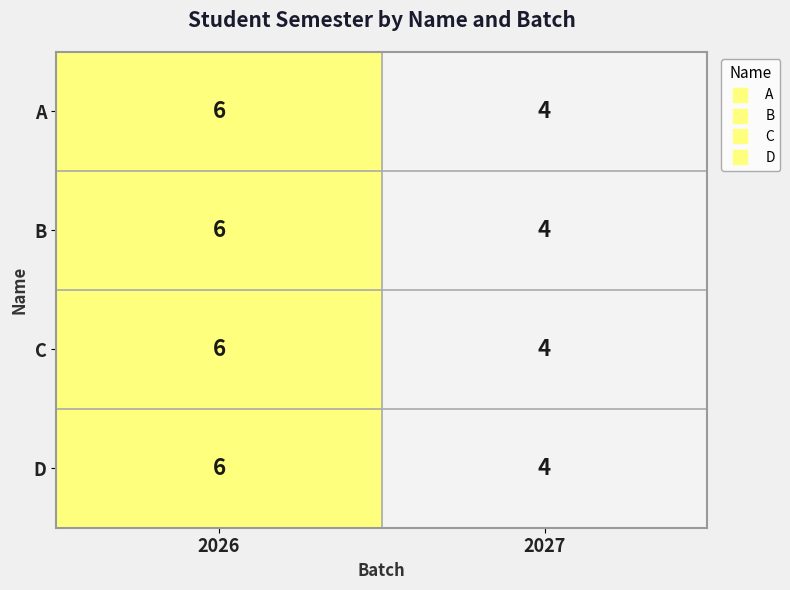

At which category is the sum across all series the highest?

2026